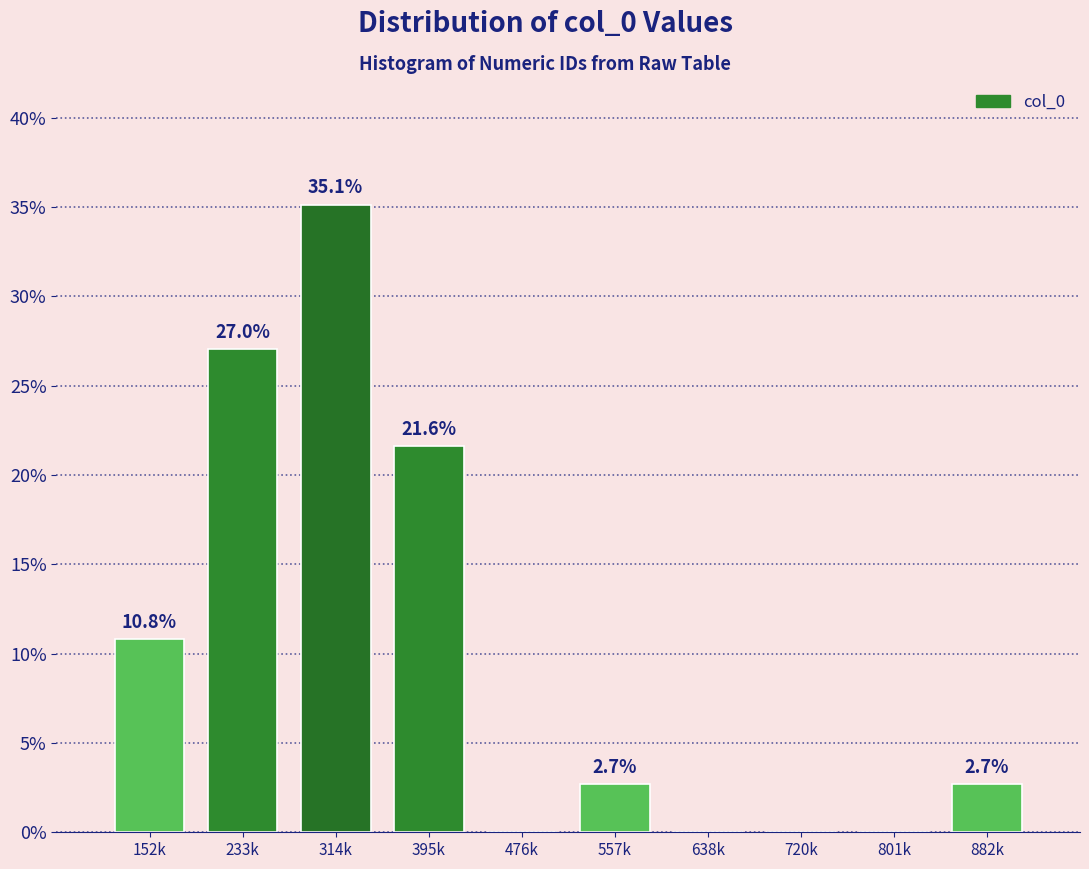

Reading right to left, list all the values displayed in this chart.

882k=2.7	801k=0.0	720k=0.0	638k=0.0	557k=2.7	476k=0.0	395k=21.6	314k=35.1	233k=27.0	152k=10.8